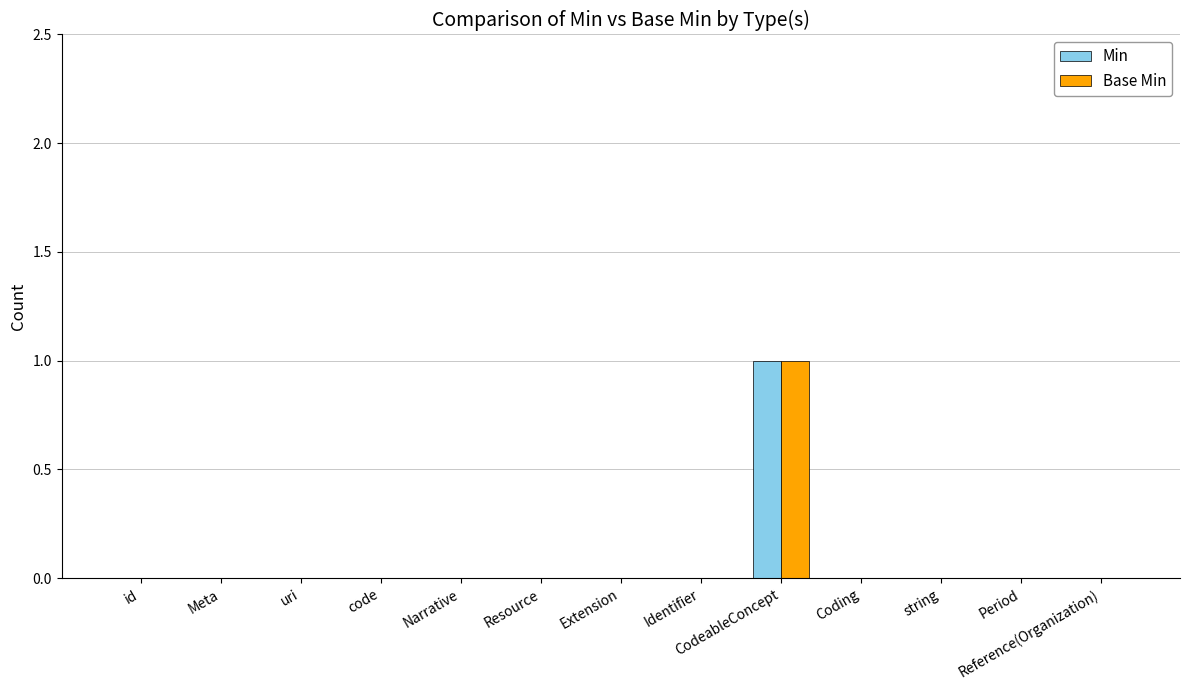

The value of Min at Period is 1. True or false?

False